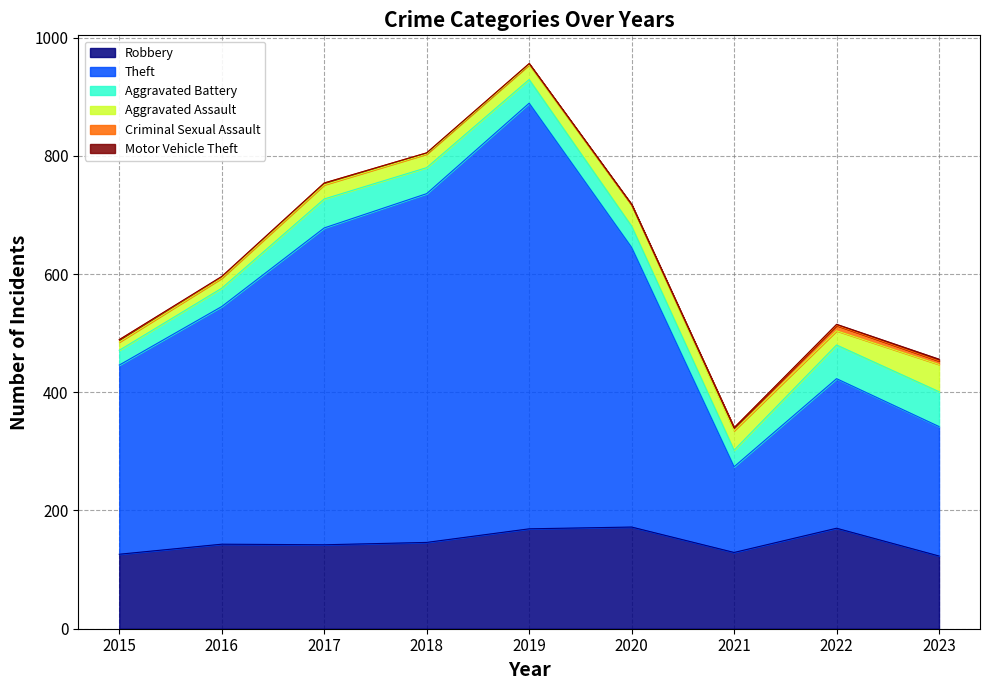

Does the chart display data point markers on the line(s)?

No